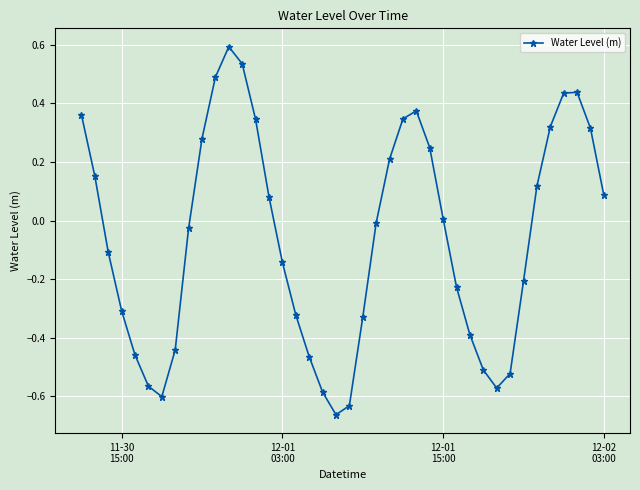

How many lines are shown in the chart?

1